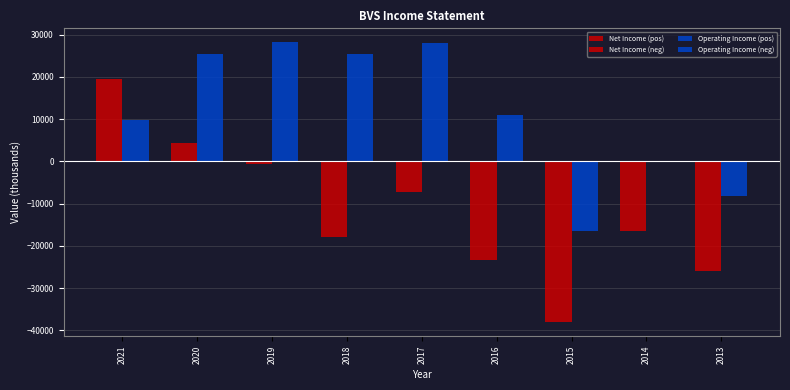

How many categories are shown in the chart?

9